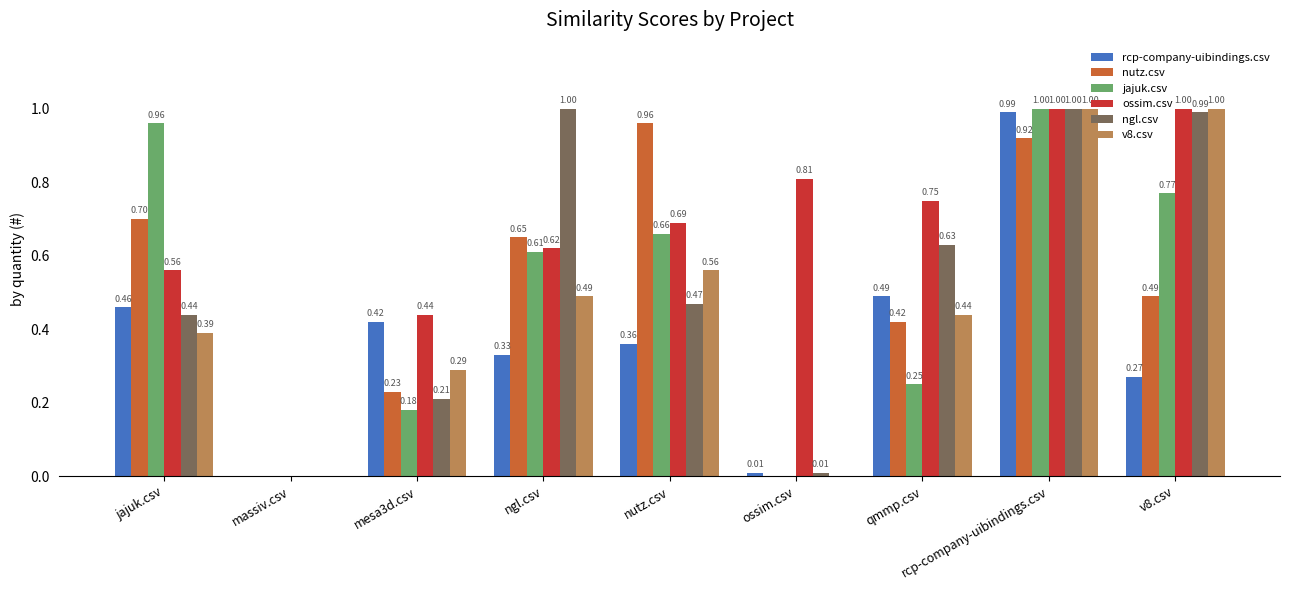

What is the sum of the jajuk.csv values at nutz.csv and rcp-company-uibindings.csv?

1.7